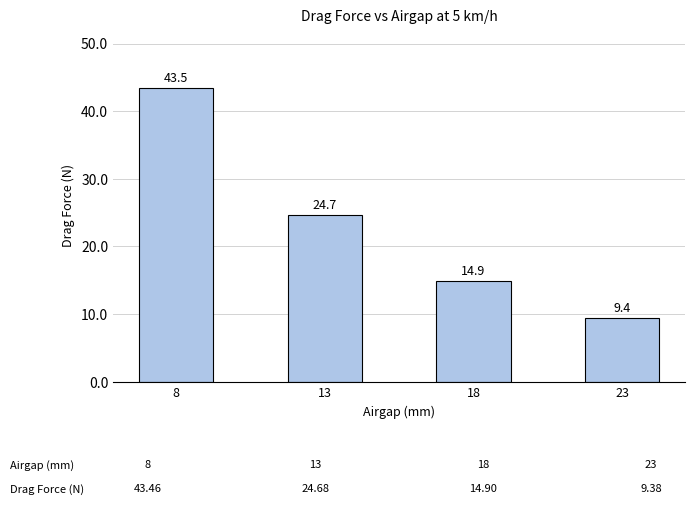

How many bars are there in total?

4